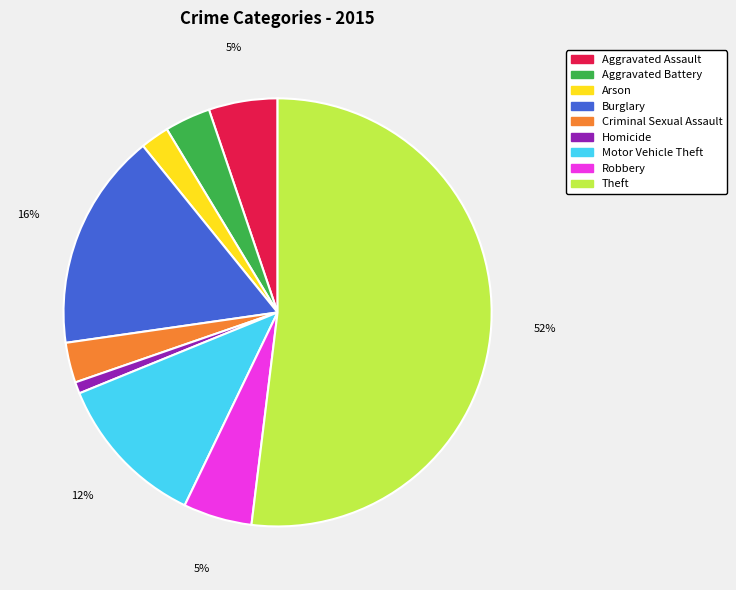

How many segments does this pie chart have?

9